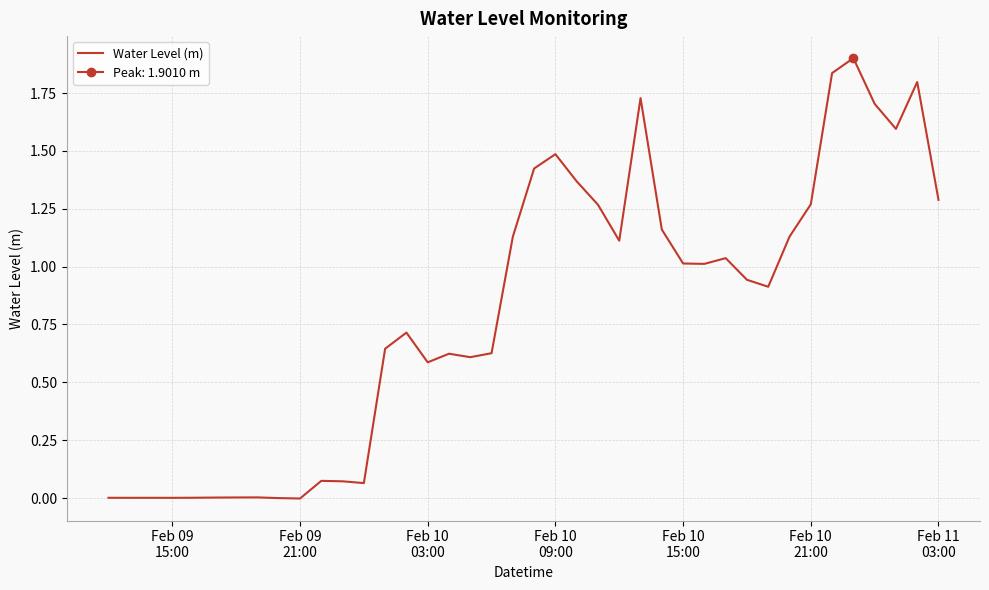

What is the maximum value for Water Level (m)?

1.9